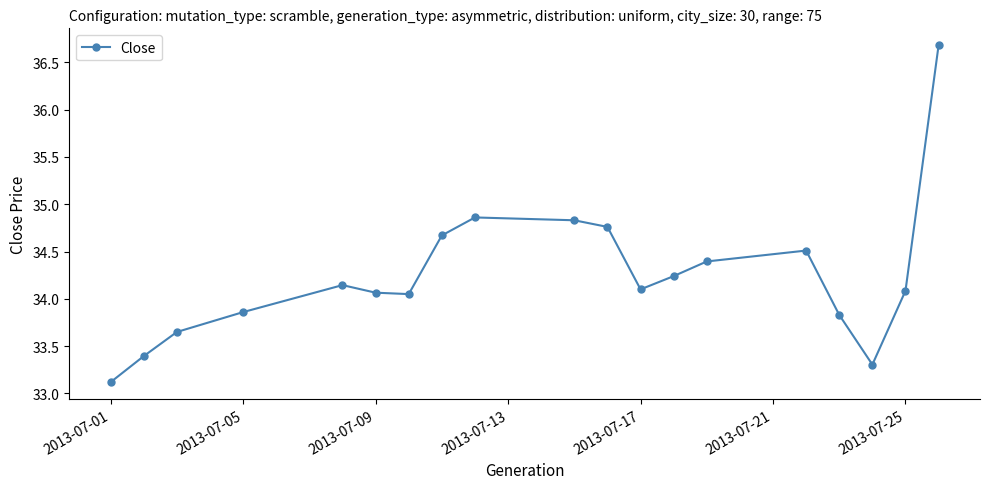

What is the difference between the maximum and minimum values?

3.6